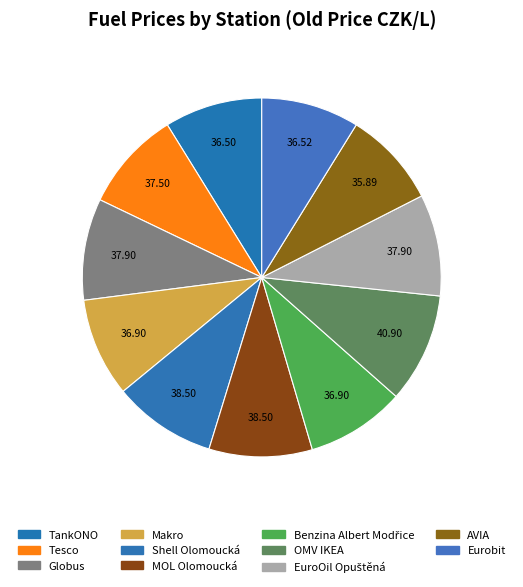

To the nearest percent, what is the difference between the largest and smallest slice percentages?

1%